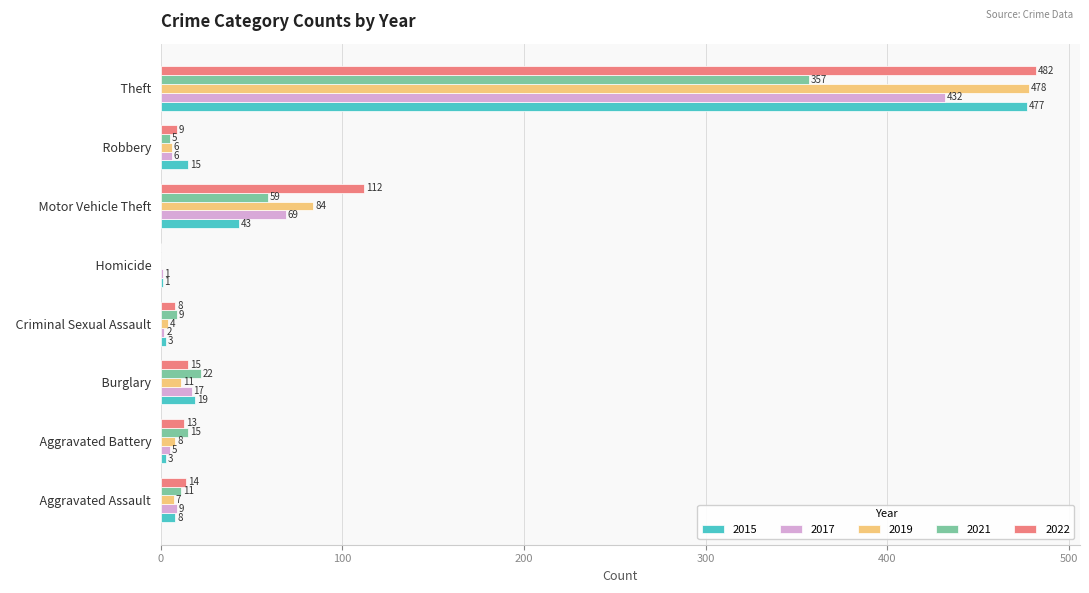

What is the sum of all 2015 values?

569